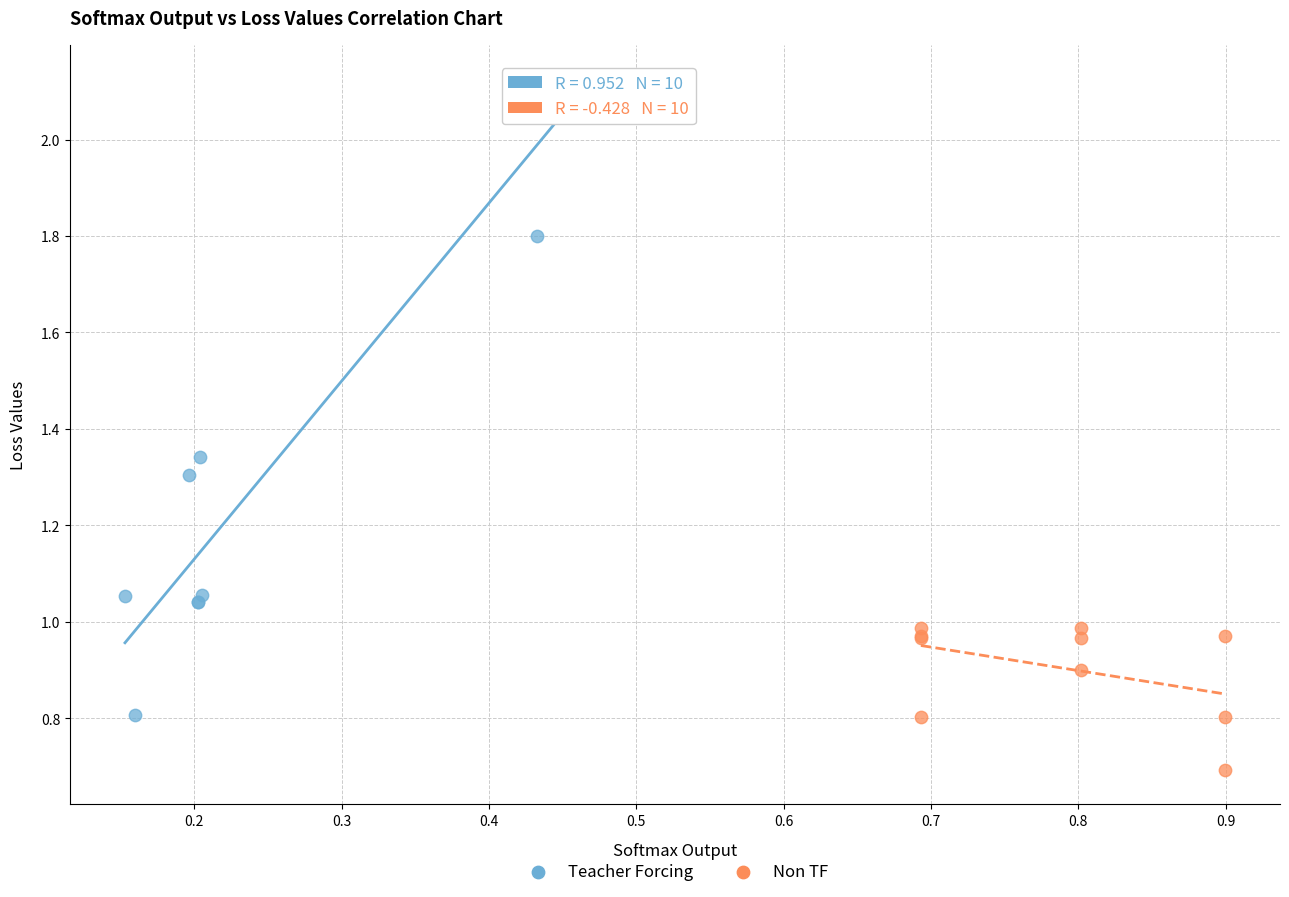

Which series contains the highest Y value?

Teacher Forcing